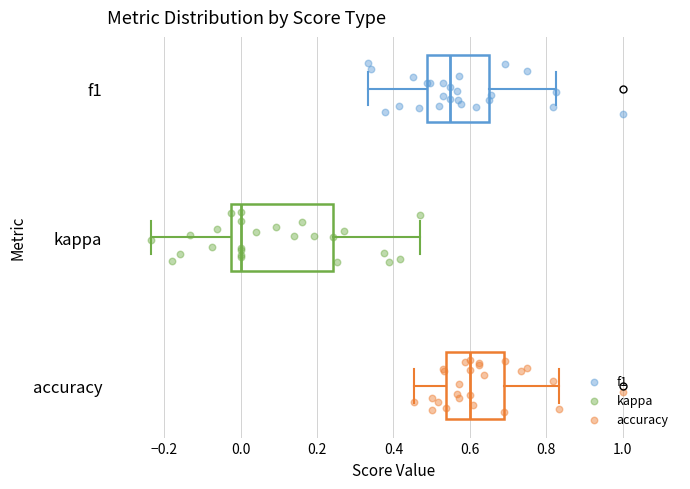

Reading bottom to top, read every box against the x-axis: the position of its median line, the range the box covers, and the ends of its whiskers. The values are not printed on the chart, so give them approximately, as read against the axis.

accuracy: median 0.60, box 0.54 to 0.68, whiskers 0.46 to 0.84
kappa: median 0.00, box -0.02 to 0.24, whiskers -0.24 to 0.48
f1: median 0.54, box 0.48 to 0.66, whiskers 0.34 to 0.82